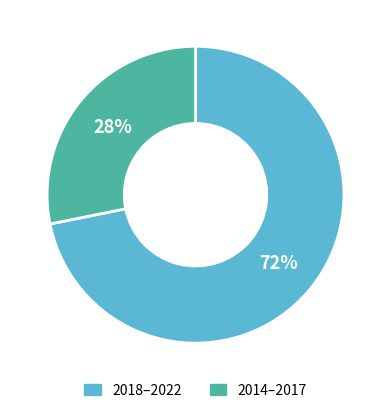

Between 2018–2022 and 2014–2017, which is larger?

2018–2022